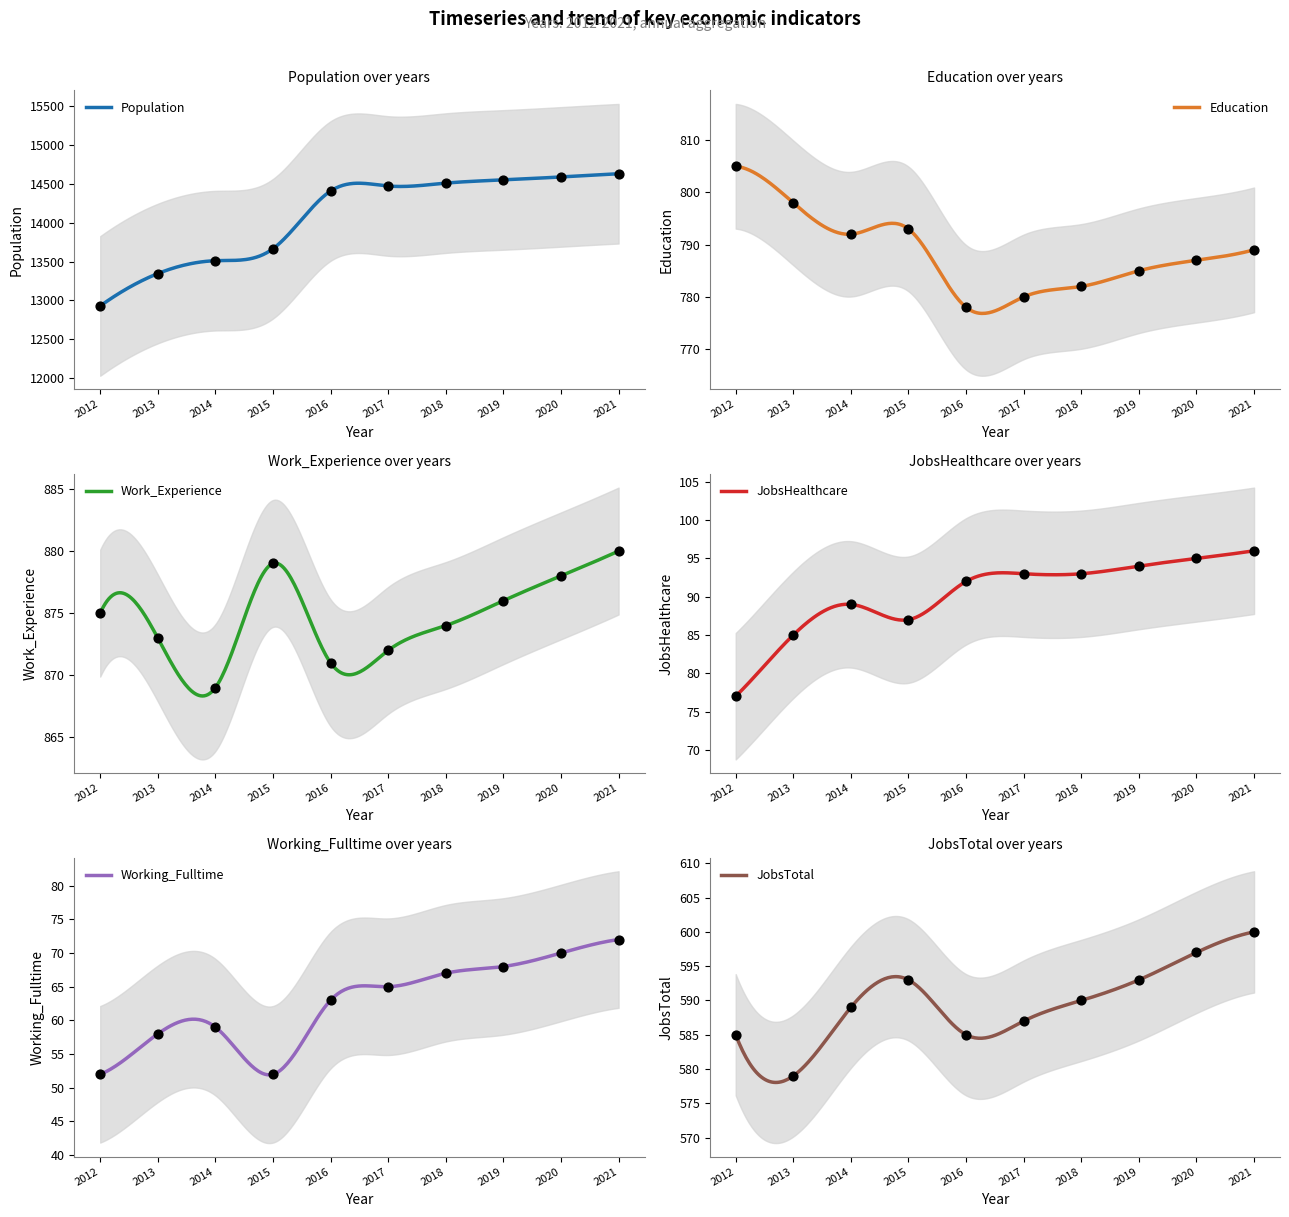

Which series reaches the minimum Y coordinate?

Working_Fulltime